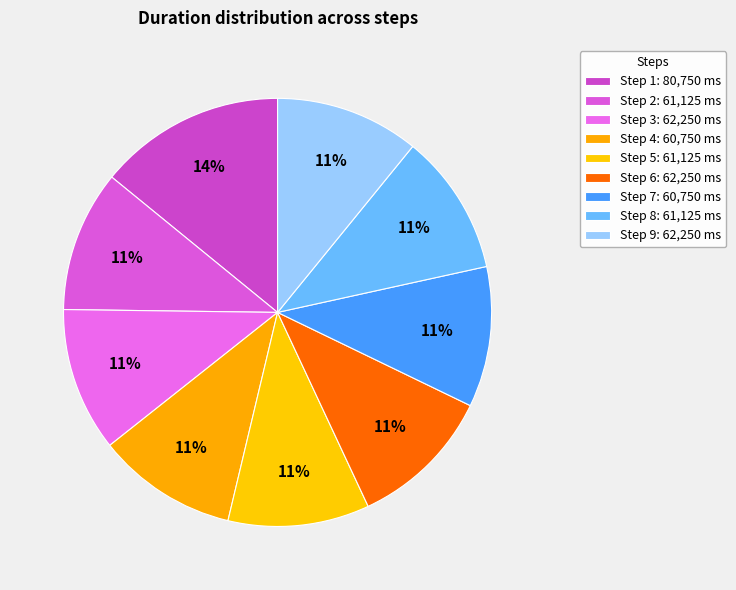

Is Step 9 the majority of the pie?

No